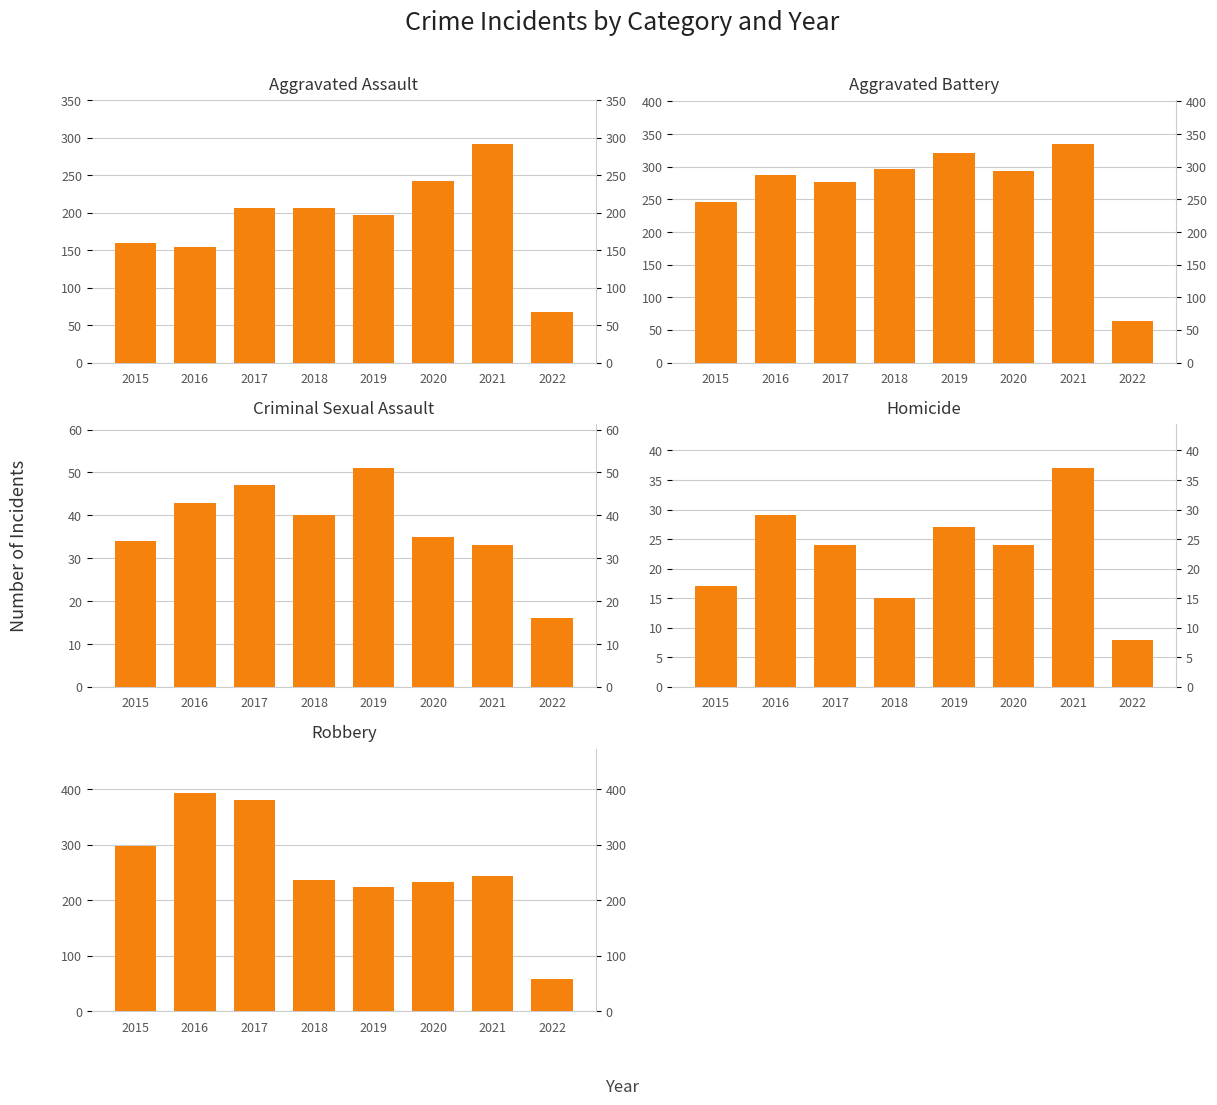

List the labels in order of Homicide value, largest first.

2021, 2016, 2019, 2017, 2020, 2015, 2018, 2022